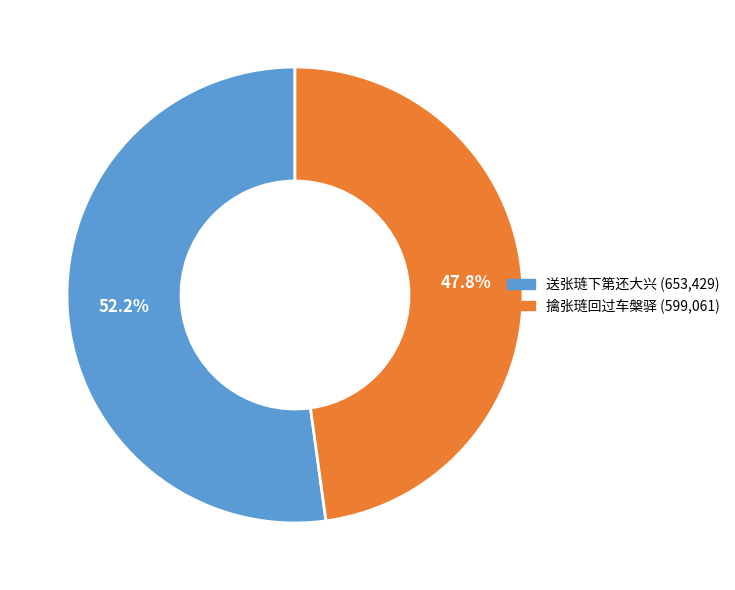

What percentage is NOT represented by 送张琏下第还大兴?

47.8%